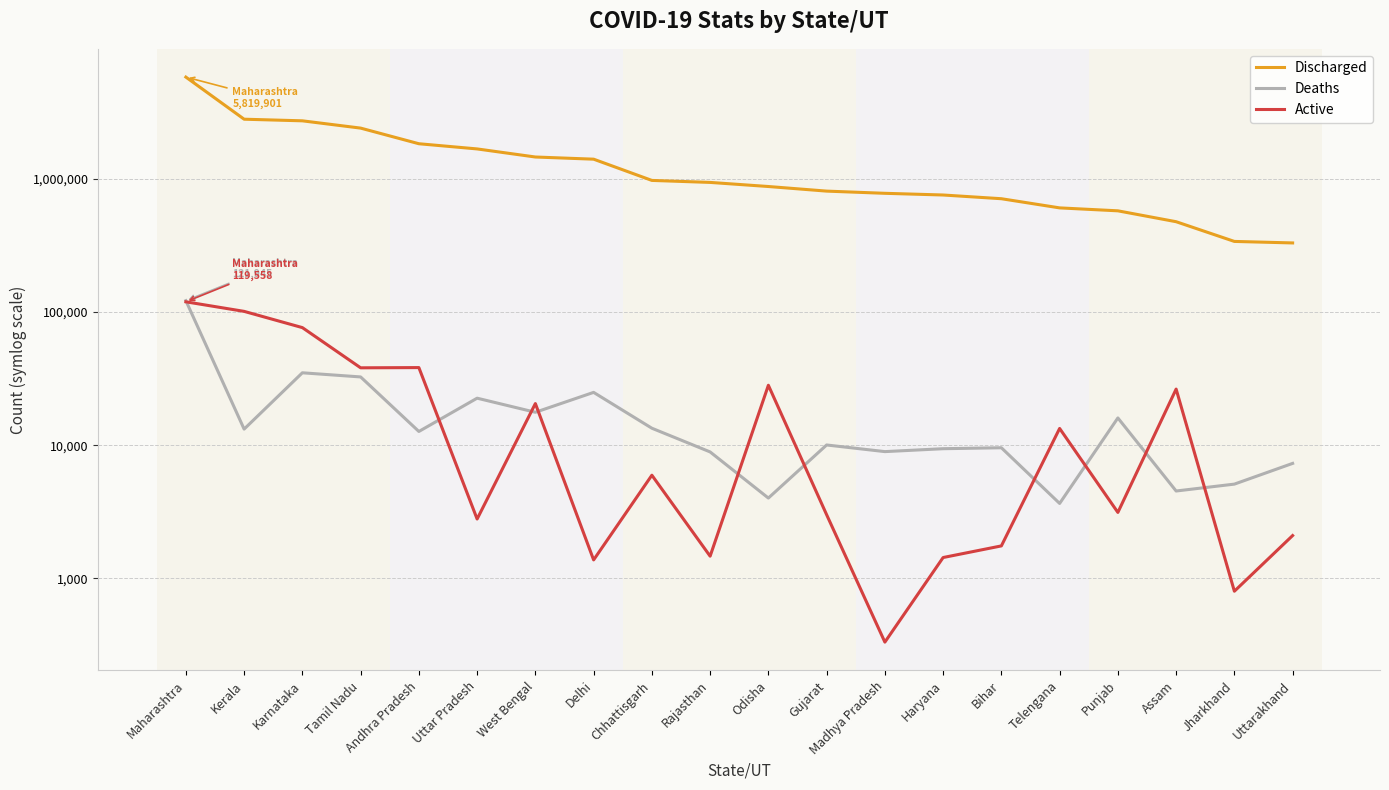

What is the label of the 15th point from the right?

Uttar Pradesh